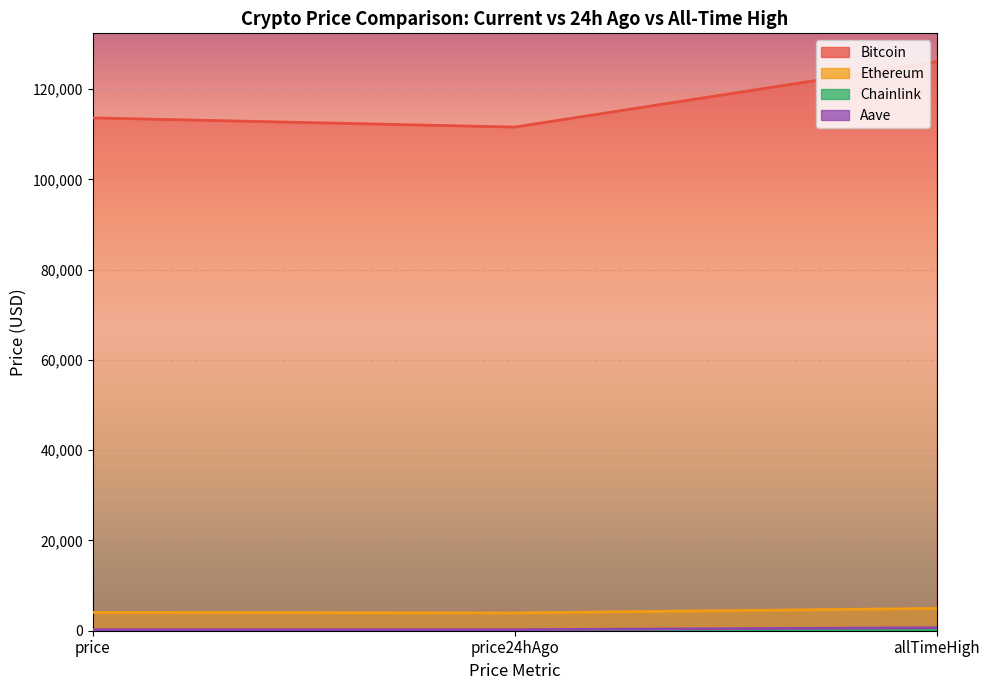

Between price and price24hAgo, which is larger?

price